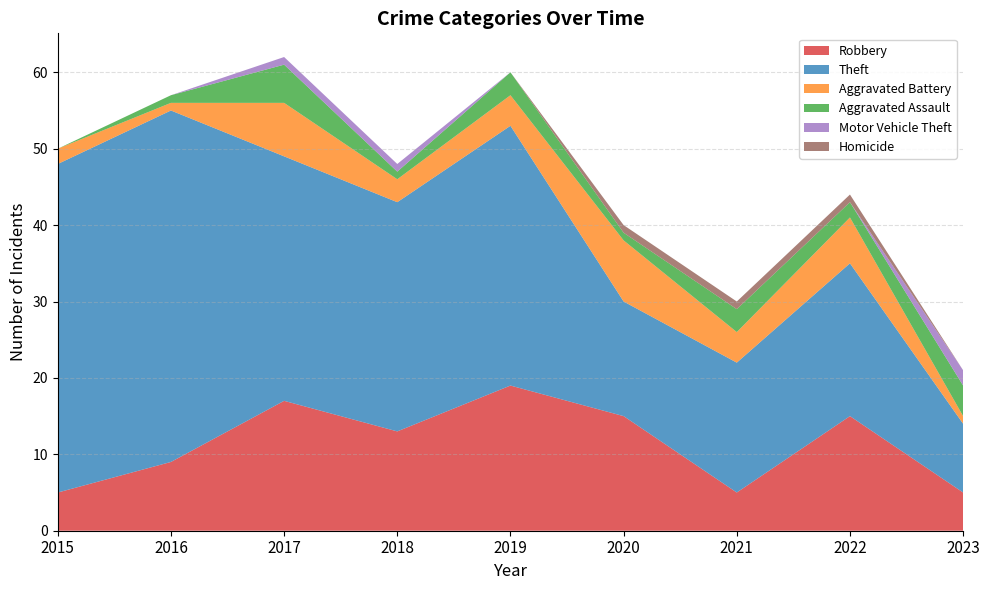

Reading left to right, extract all data points from this chart.

Robbery: 2015=5	2016=9	2017=17	2018=13	2019=19	2020=15	2021=5	2022=15	2023=5
Theft: 2015=43	2016=46	2017=32	2018=30	2019=34	2020=15	2021=17	2022=20	2023=9
Aggravated Battery: 2015=2	2016=1	2017=7	2018=3	2019=4	2020=8	2021=4	2022=6	2023=1
Aggravated Assault: 2015=0	2016=1	2017=5	2018=1	2019=3	2020=1	2021=3	2022=2	2023=4
Motor Vehicle Theft: 2015=0	2016=0	2017=1	2018=1	2019=0	2020=0	2021=0	2022=0	2023=2
Homicide: 2015=0	2016=0	2017=0	2018=0	2019=0	2020=1	2021=1	2022=1	2023=0